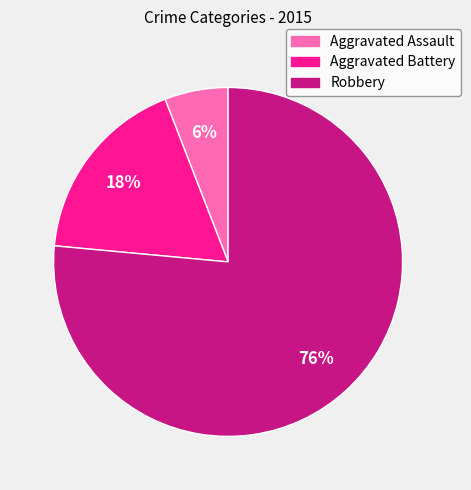

Which category has the smallest portion of the pie?

Aggravated Assault